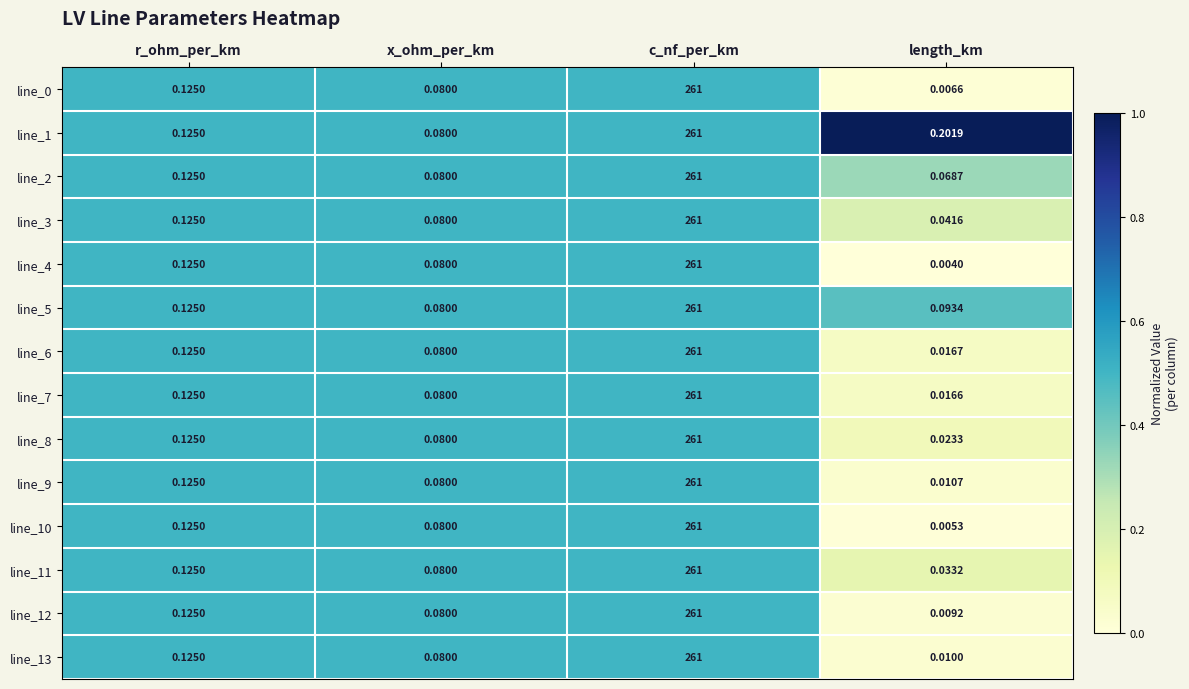

At which category is the sum across all series the highest?

c_nf_per_km